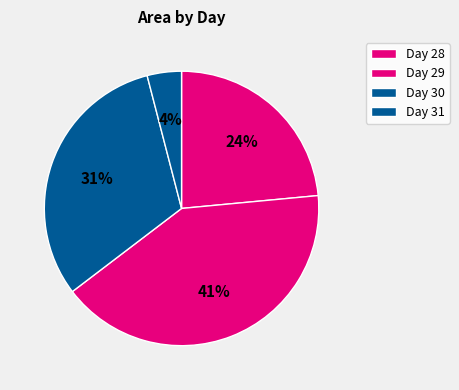

Is there a majority slice in this chart?

No